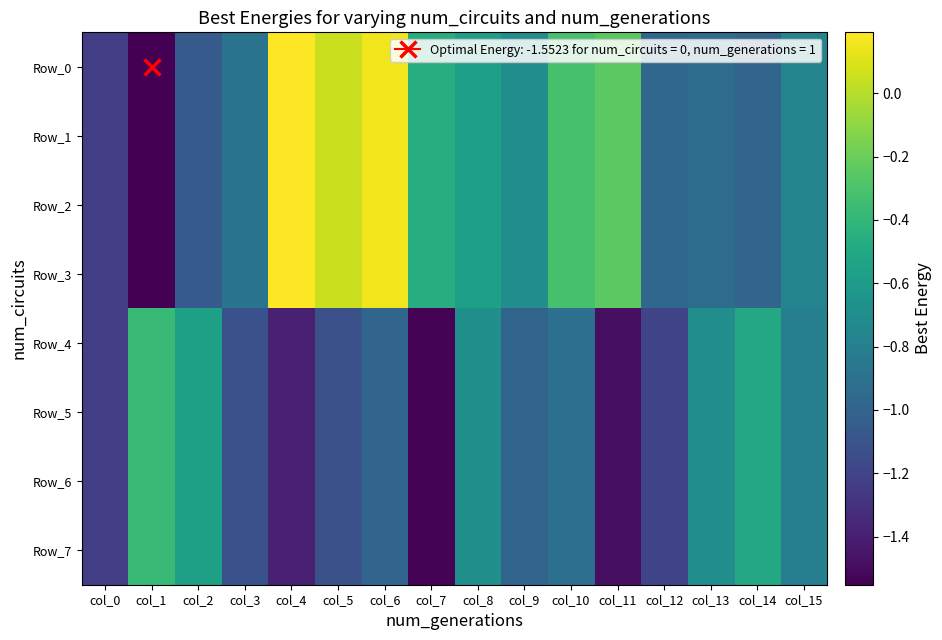

Which series has the largest total across all categories?

Row_0